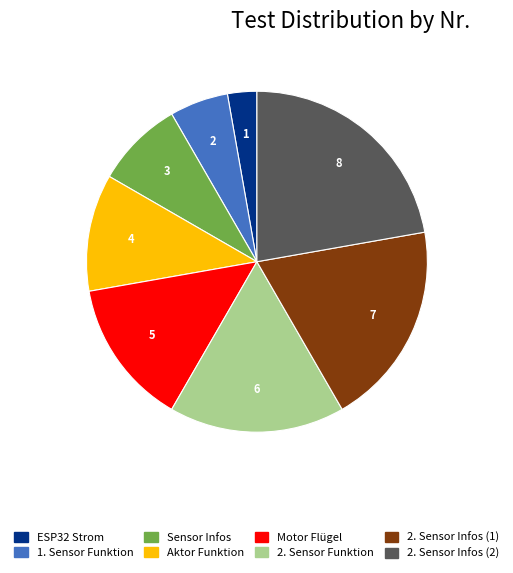

Rank the categories by value from highest to lowest.

2. Sensor Infos (2), 2. Sensor Infos (1), 2. Sensor Funktion, Motor Flügel, Aktor Funktion, Sensor Infos, 1. Sensor Funktion, ESP32 Strom